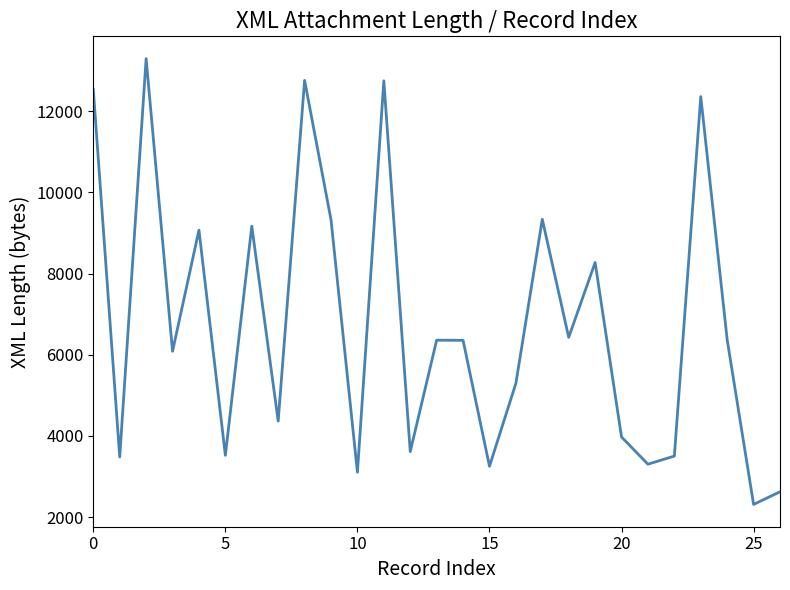

What is the greatest value displayed?

13294